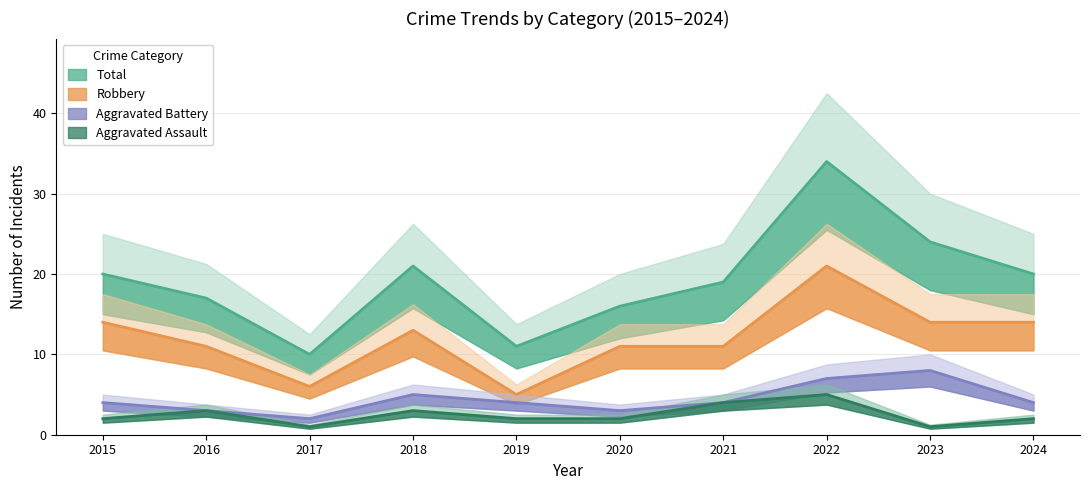

What are all the series names shown in the legend?

Aggravated Assault, Aggravated Battery, Robbery, Total